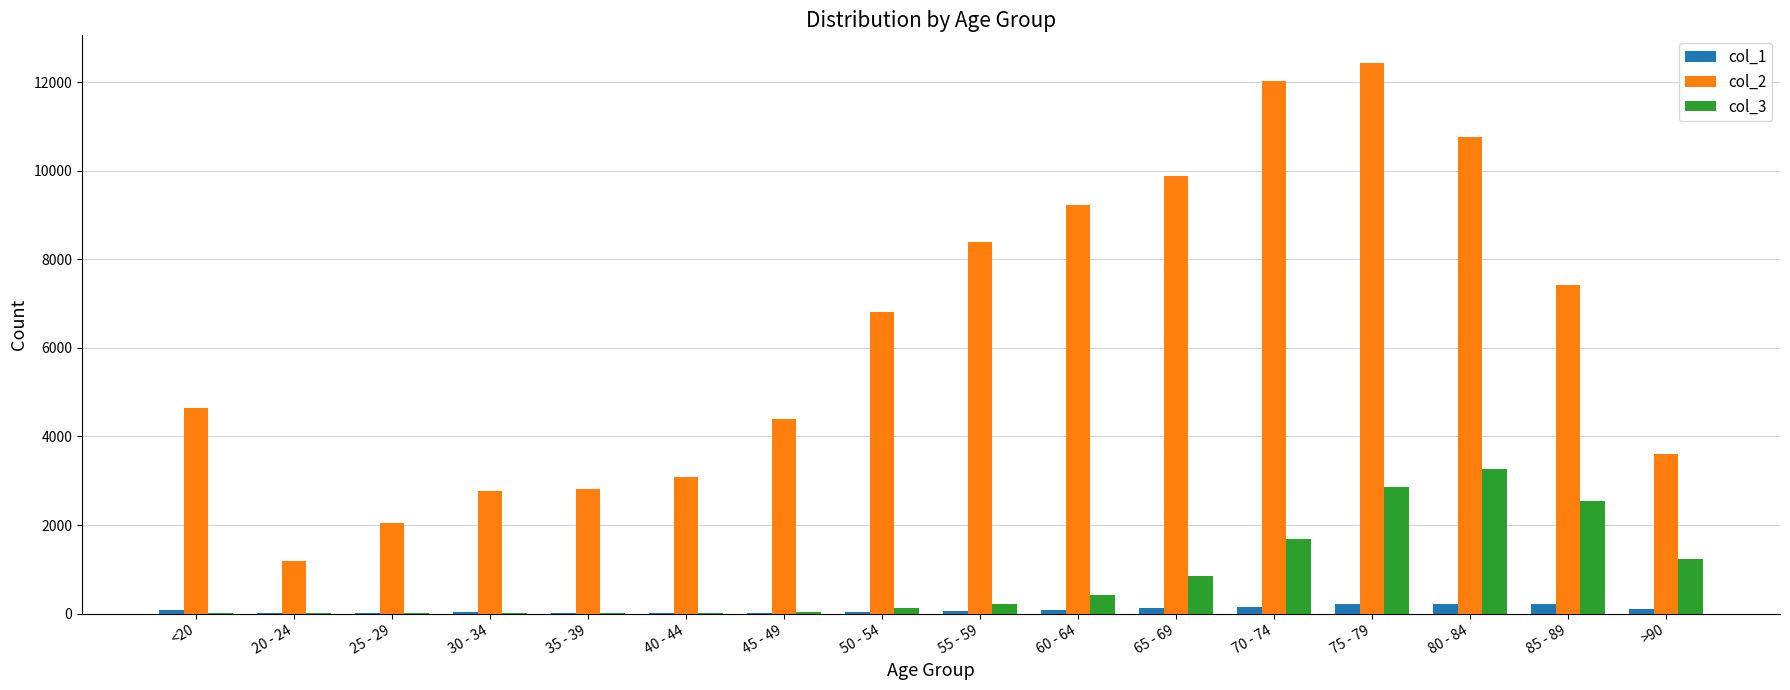

What is the greatest value displayed?

12434